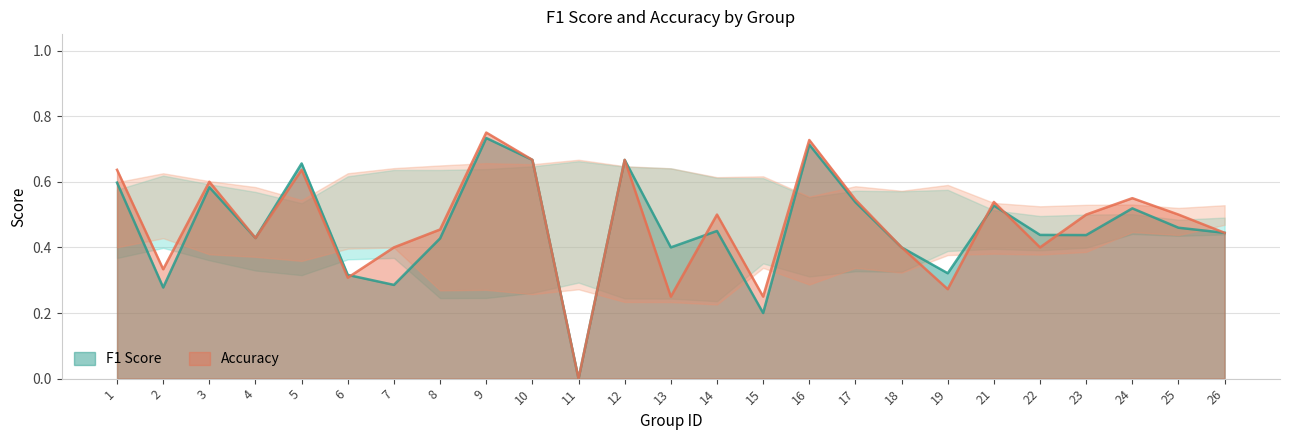

Between 17 and 10, which is larger?

10